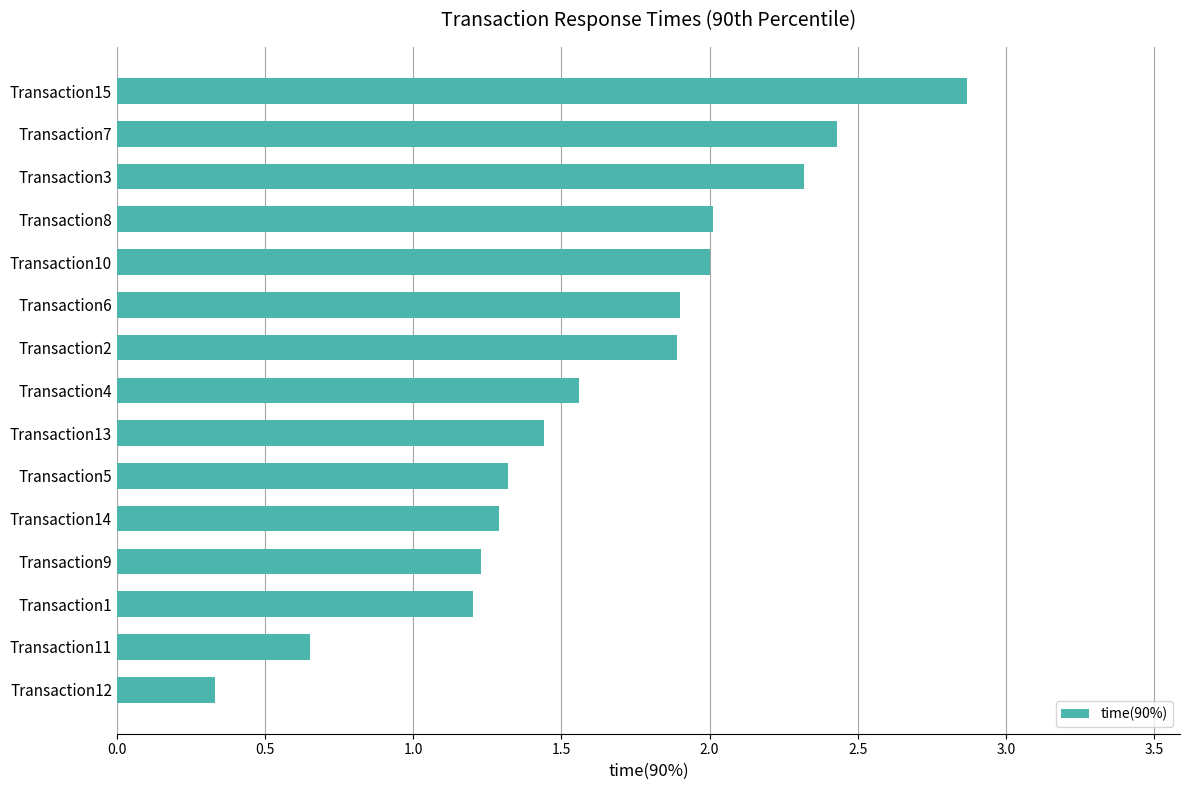

True or false: the data shows 4.8 at Transaction15.

False